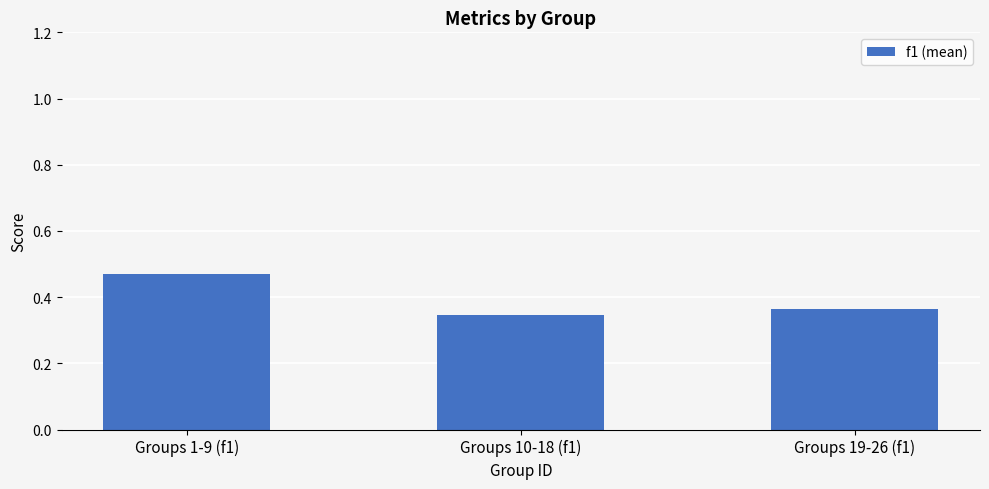

Count the values in the range 0 to 1.

3